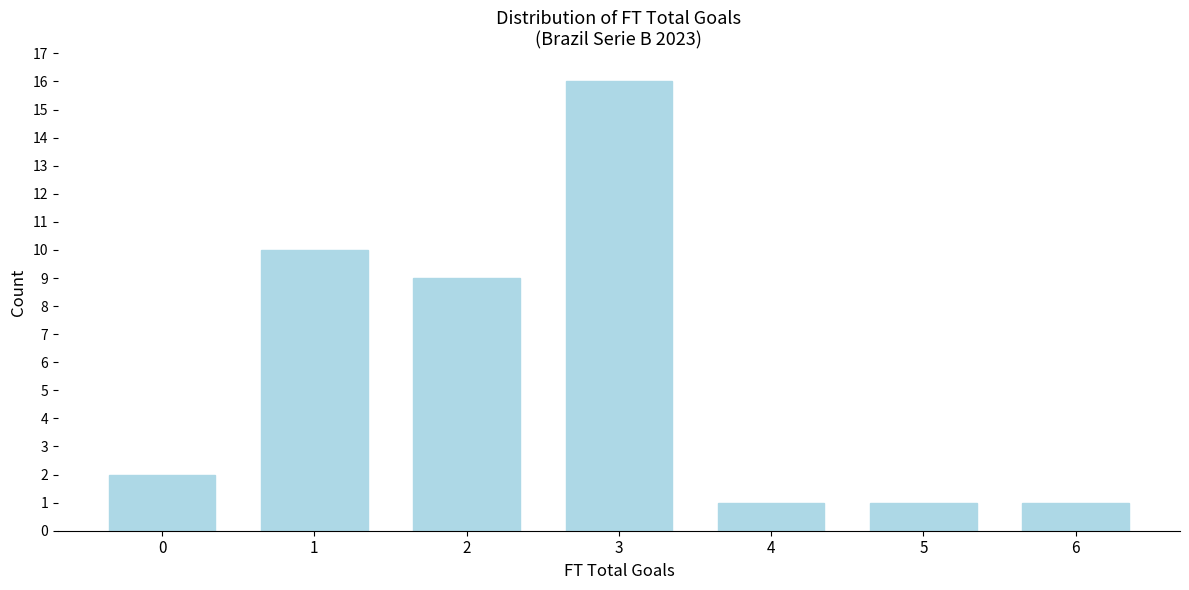

Reading right to left, transcribe all the data shown in this chart.

1	1	1	16	9	10	2